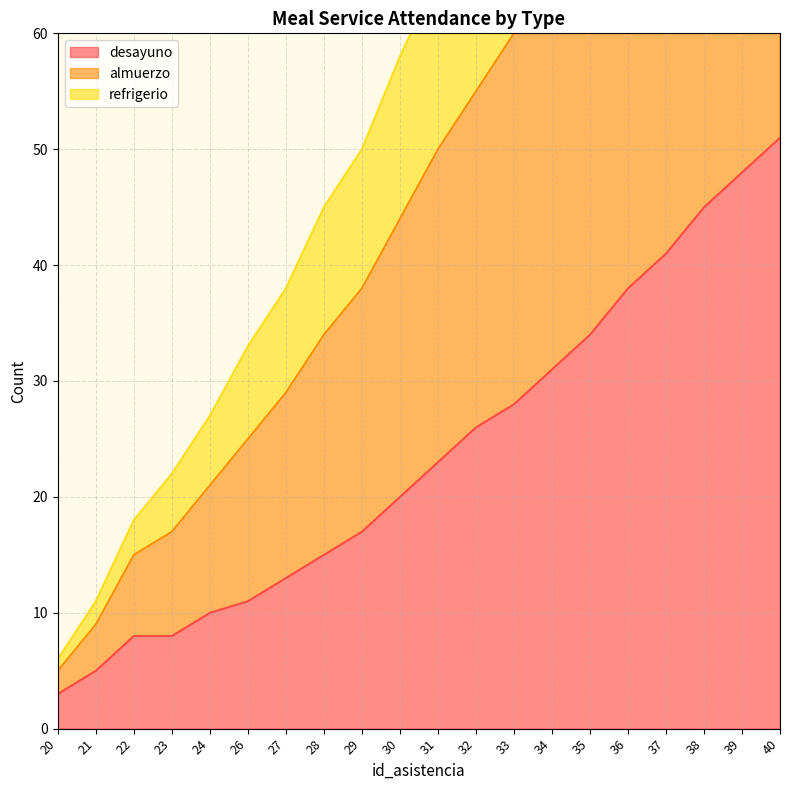

Between 23 and 29, which series saw the biggest shift?

almuerzo